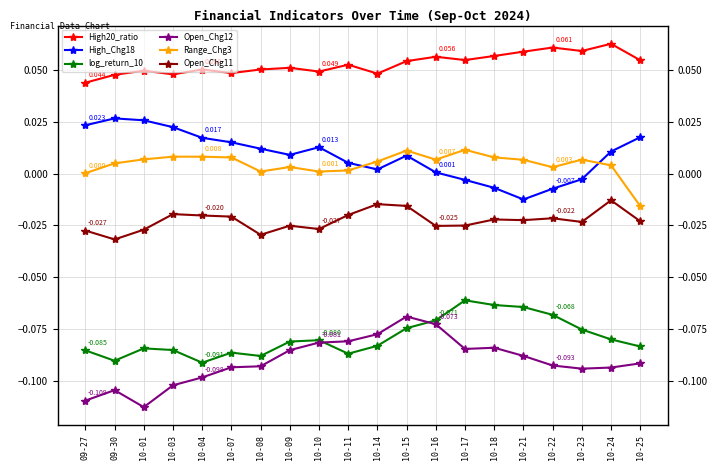

True or false: High_Chg18 has a value of 0.0 at 10-08.

True